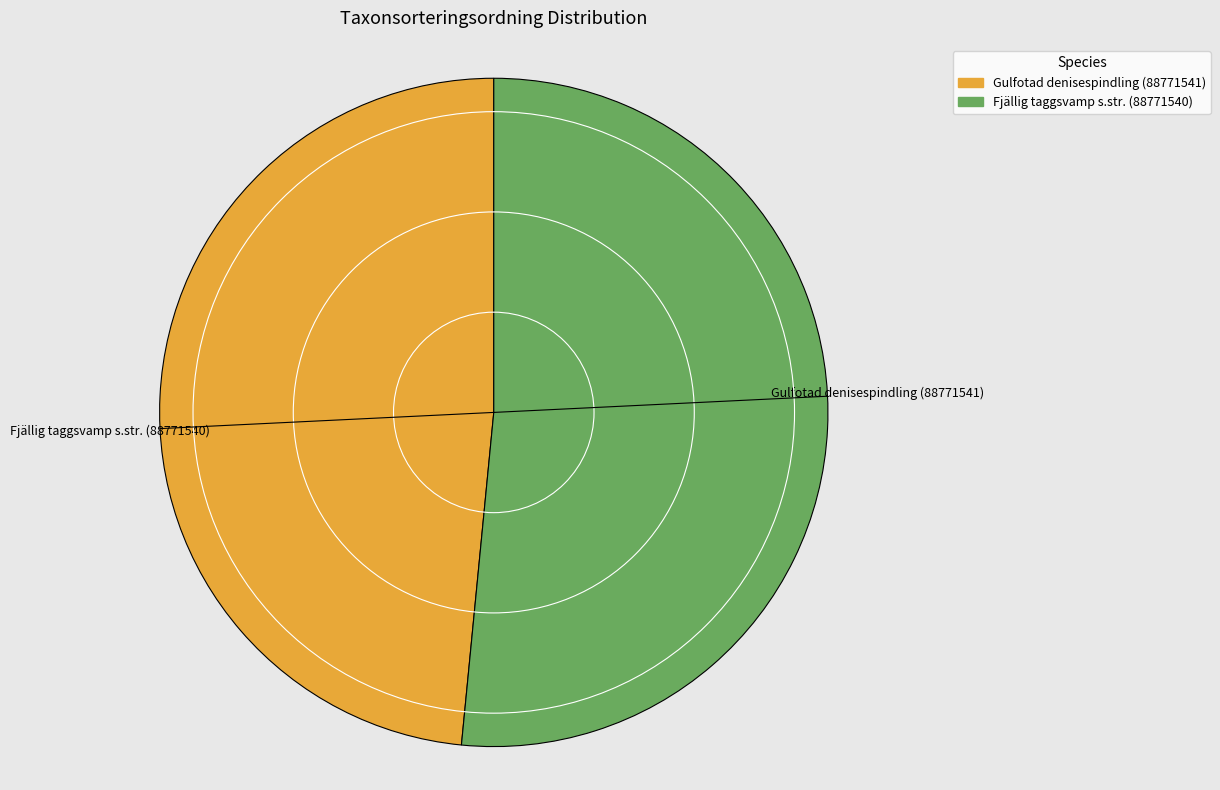

Approximately how many times larger is the value at Fjällig taggsvamp s.str. (88771540) compared to Gulfotad denisespindling (88771541)?

1.1